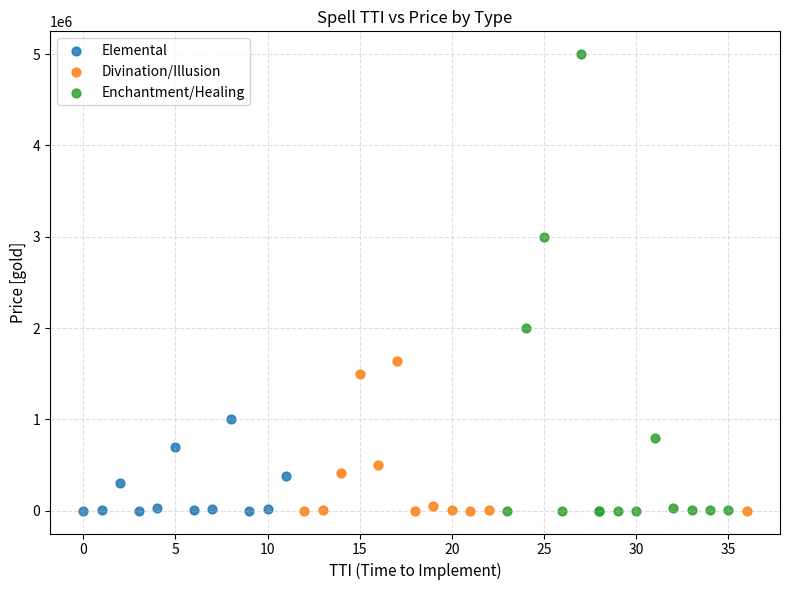

Which series reaches the maximum Y coordinate?

Enchantment/Healing